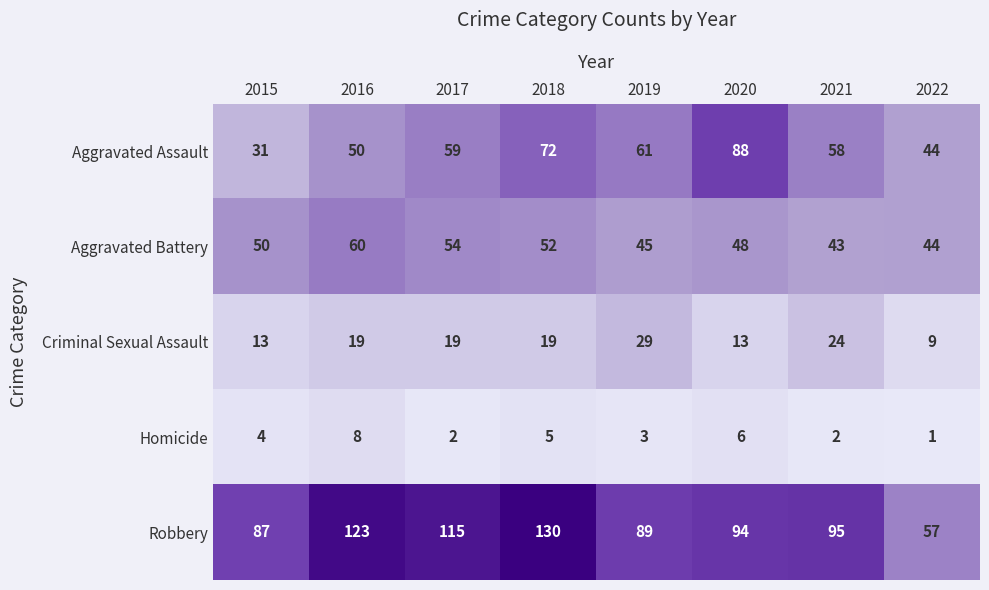

What value does the Aggravated Battery series have at 2020?

48